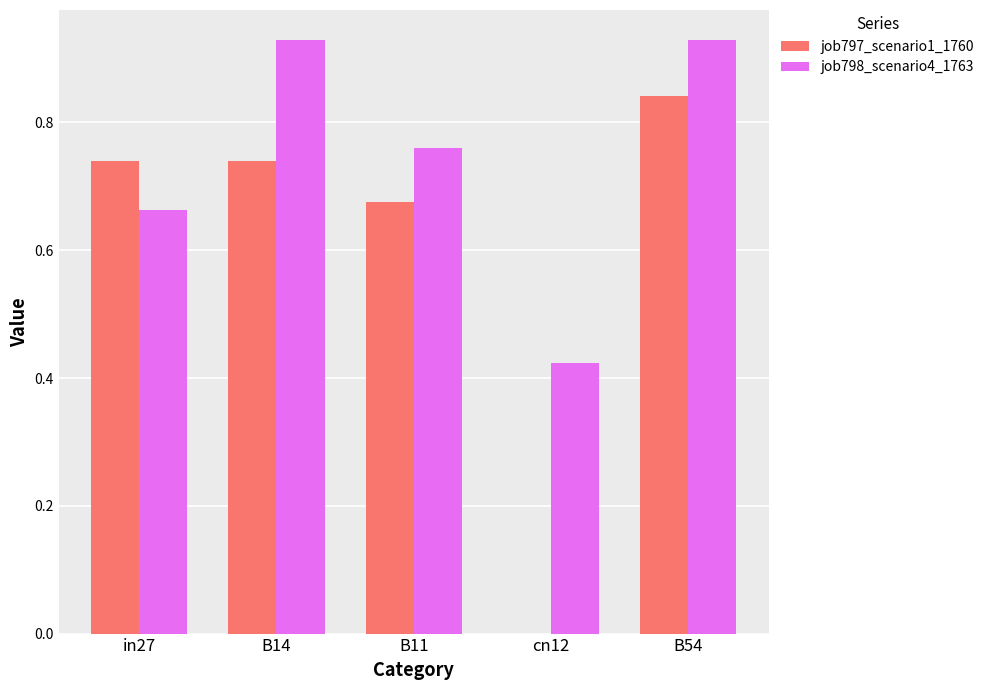

At which label is job798_scenario4_1763 closest to 0?

cn12